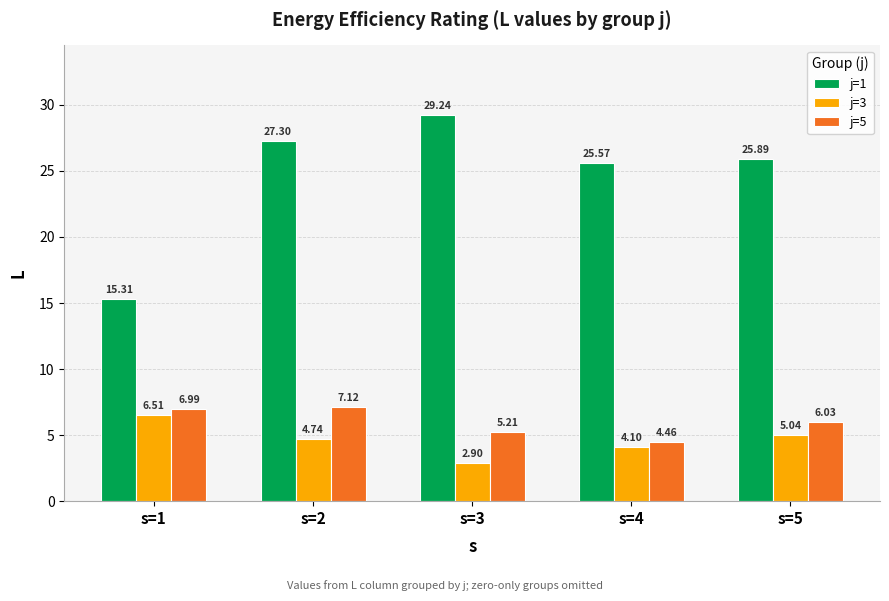

Which series has the largest range (max minus min)?

j=1